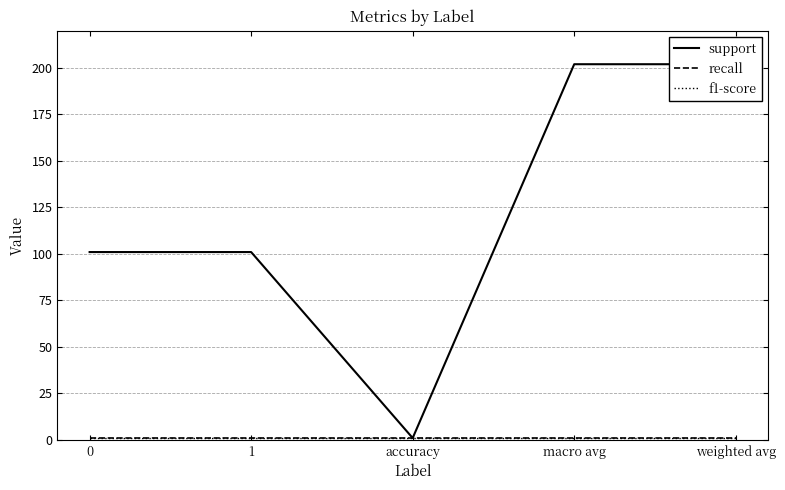

Which series has the largest total across all categories?

support